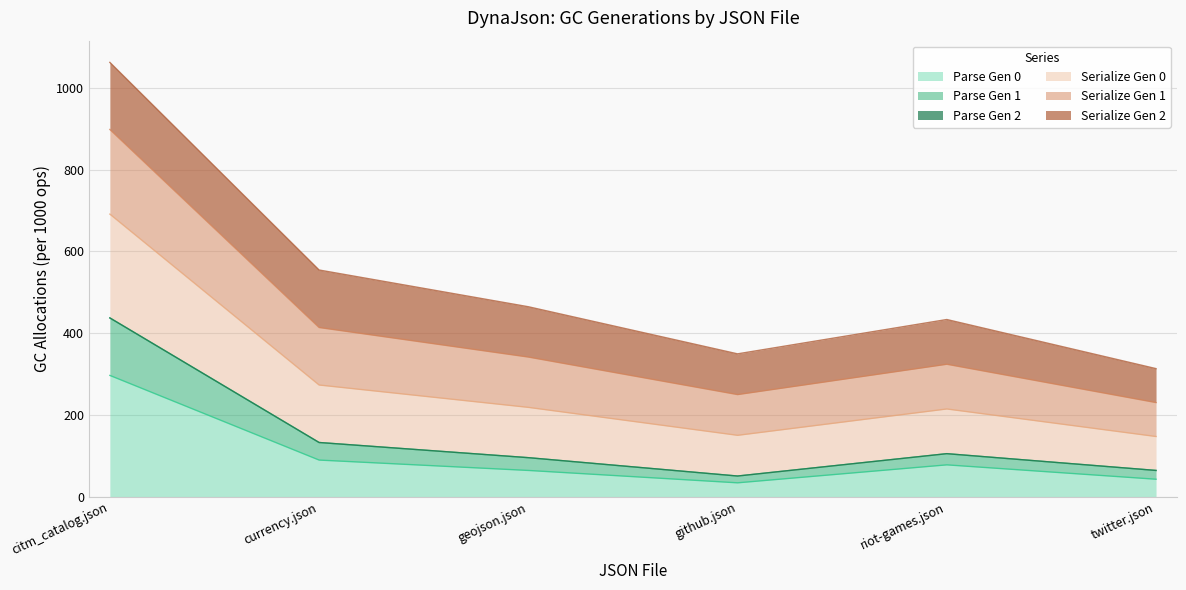

True or false: Parse Gen 1 and Parse Gen 0 cross at least once.

False